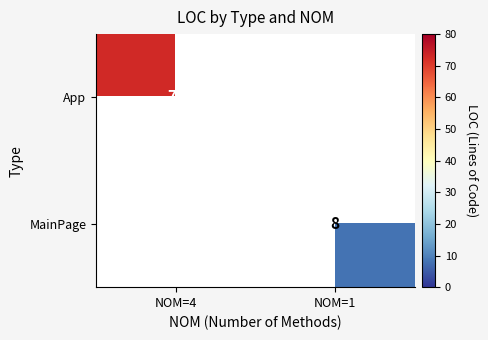

At how many categories does at least one series exceed 20?

1